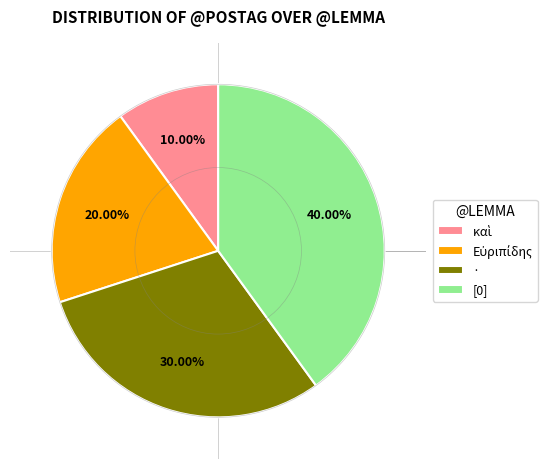

What percentage do [0] and · together represent?

70.0%